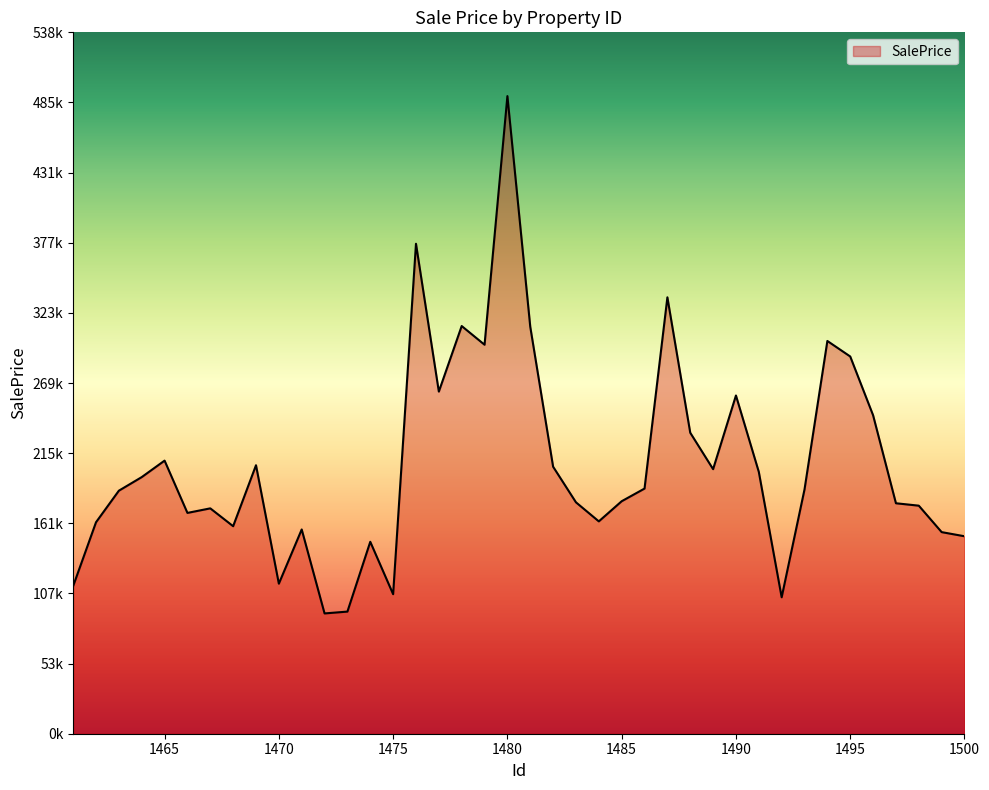

Does the chart have visible grid lines?

No